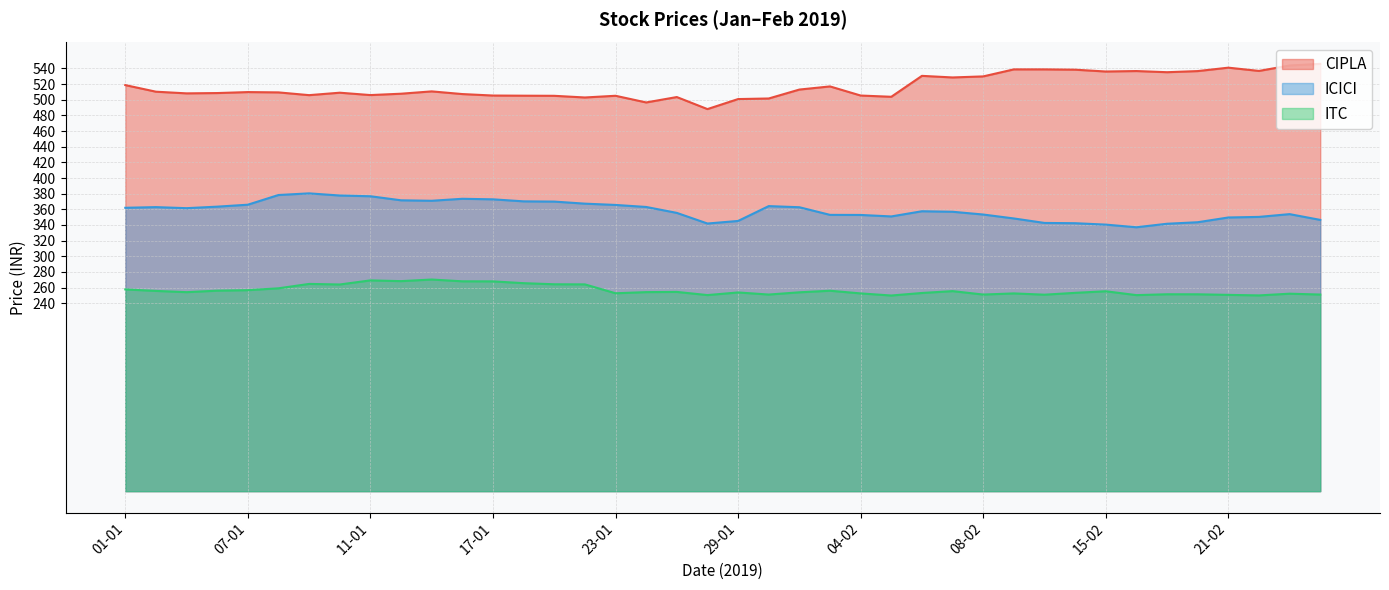

Which label corresponds to the smallest value in the chart?

05-02